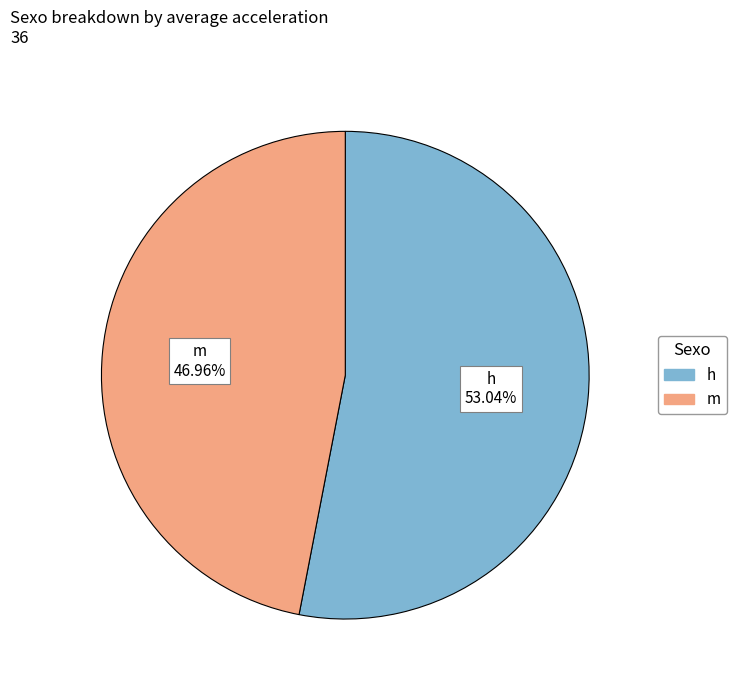

Which category accounts for the majority?

h